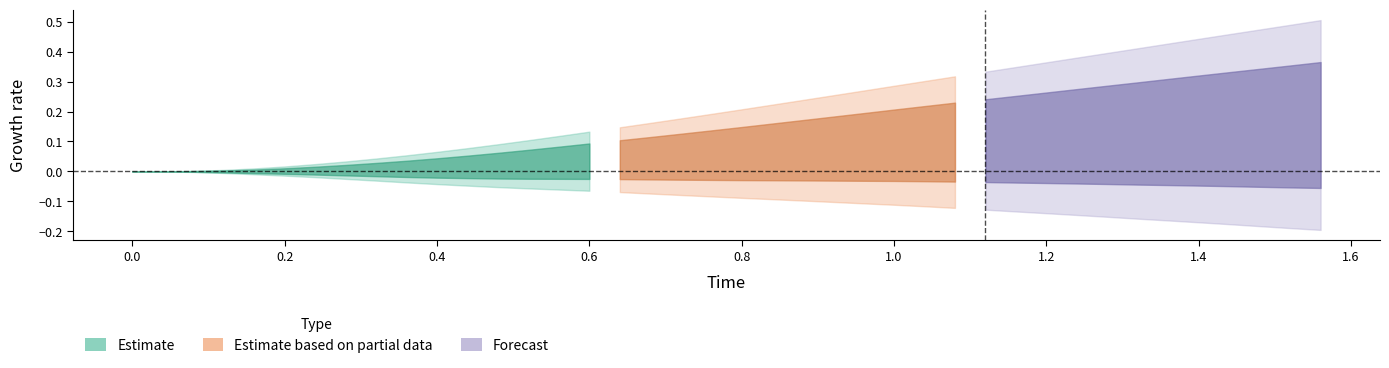

How many lines are shown in the chart?

2